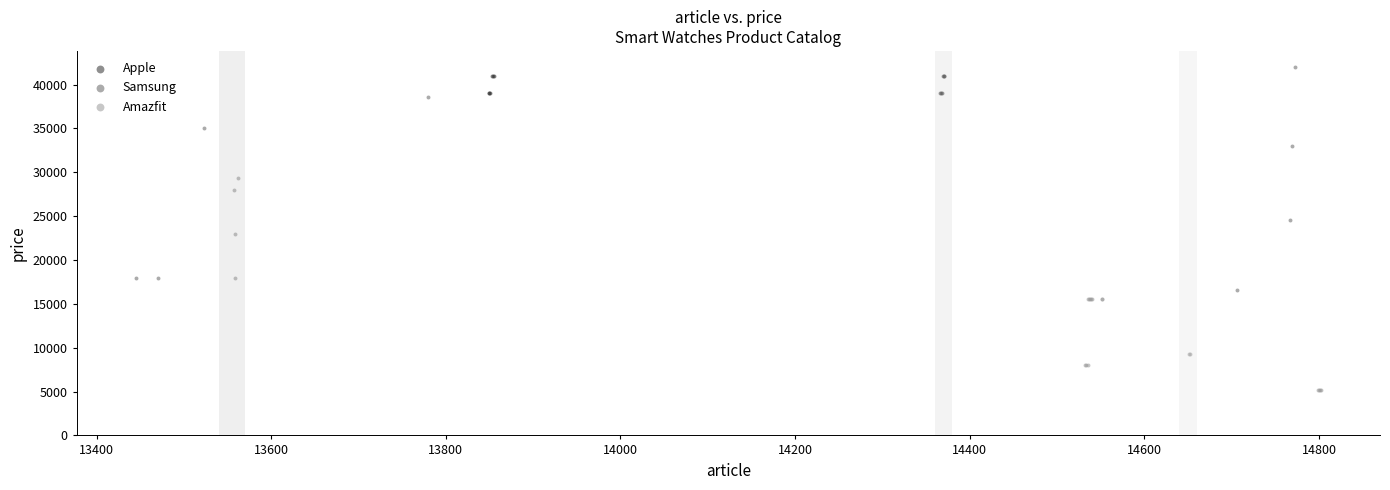

Which series contains the lowest Y value?

Amazfit